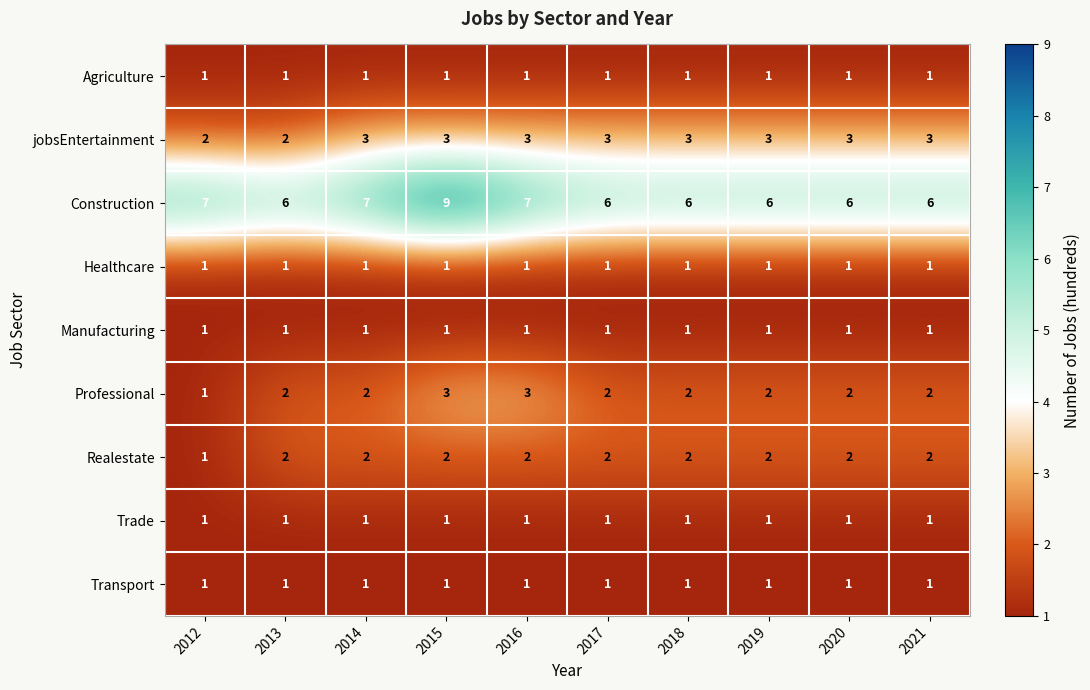

True or false: Trade has a value of 0 at 2016.

False